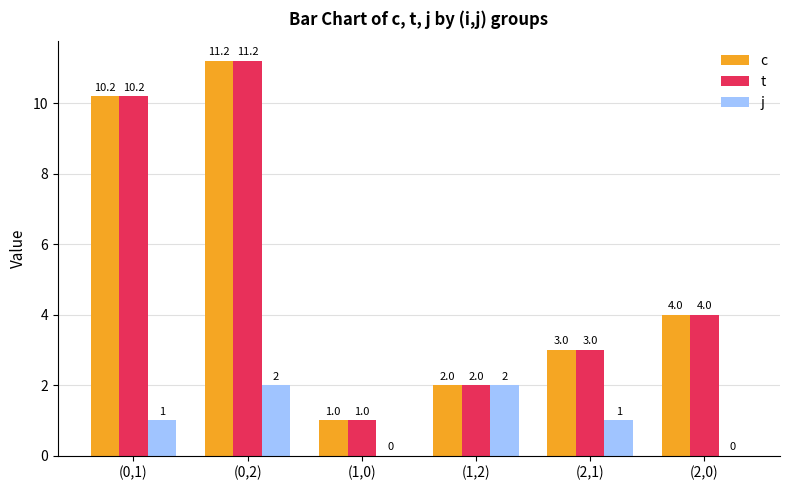

At which category does the chart reach its peak across all series?

(0,2)